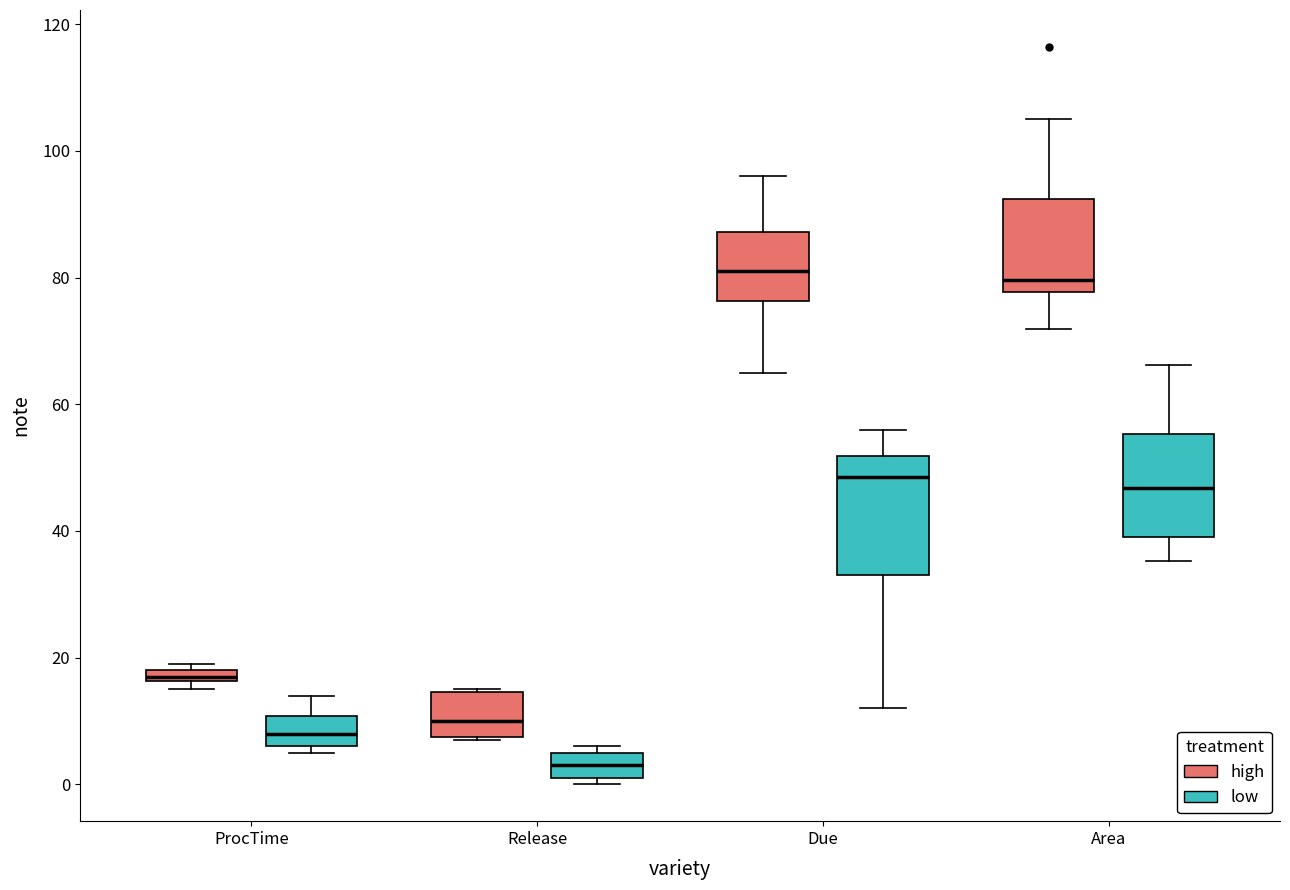

Where does the median line of the box for Release (low) sit on the y-axis? The values are not printed on the chart, so give them approximately, as read against the axis.

4